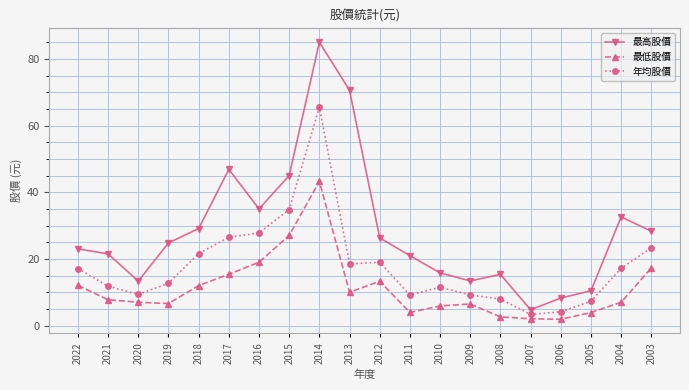

What is the lowest value of the 最高股價 series?

4.7